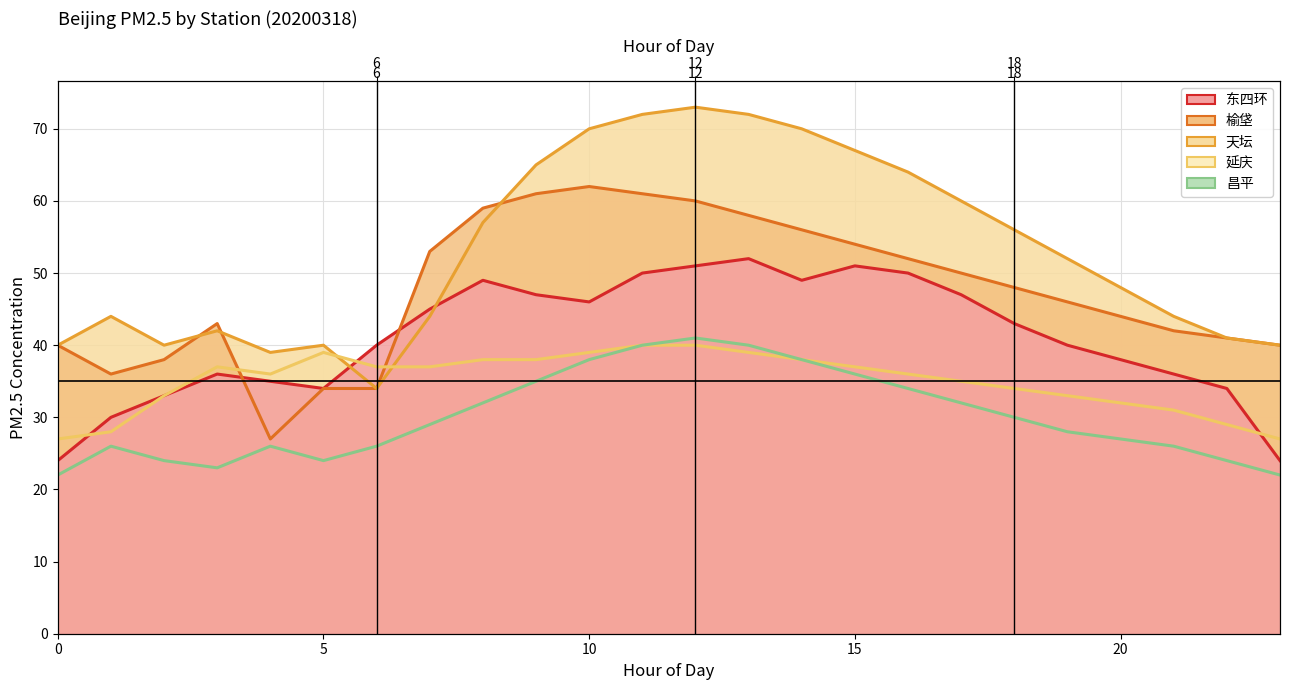

What is the label of the 7th point from the right?

17